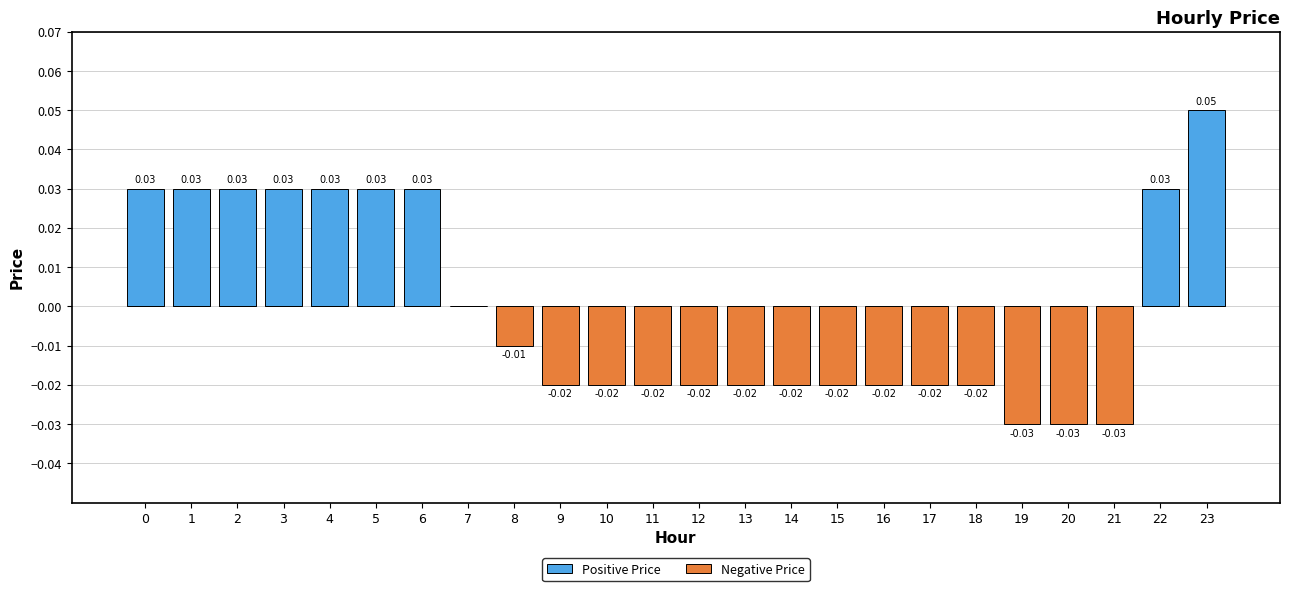

The value of Positive Price at 18 is 0.0. True or false?

True